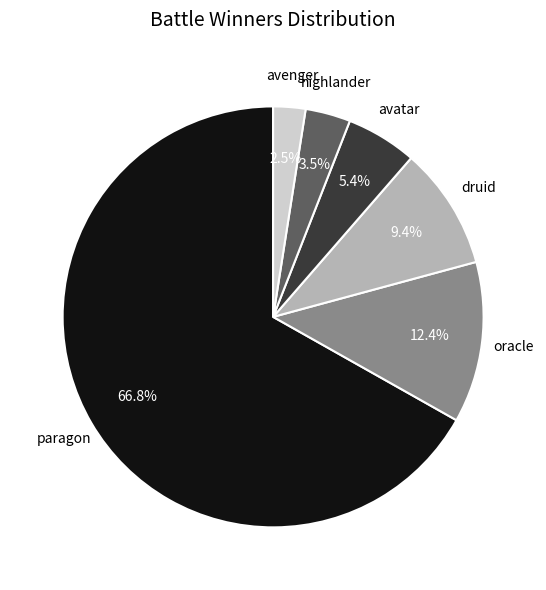

Does any single category account for the majority?

Yes